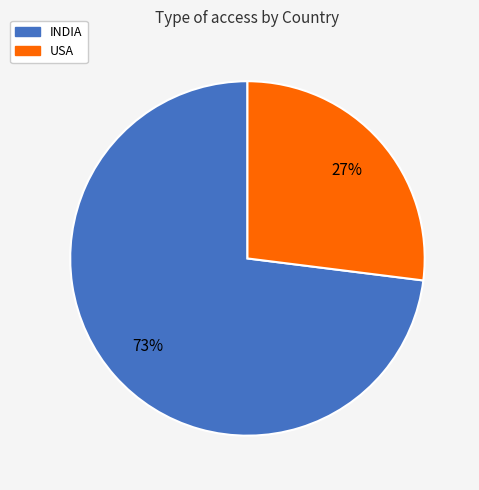

What percentage is the USA slice, to the nearest percent?

27%